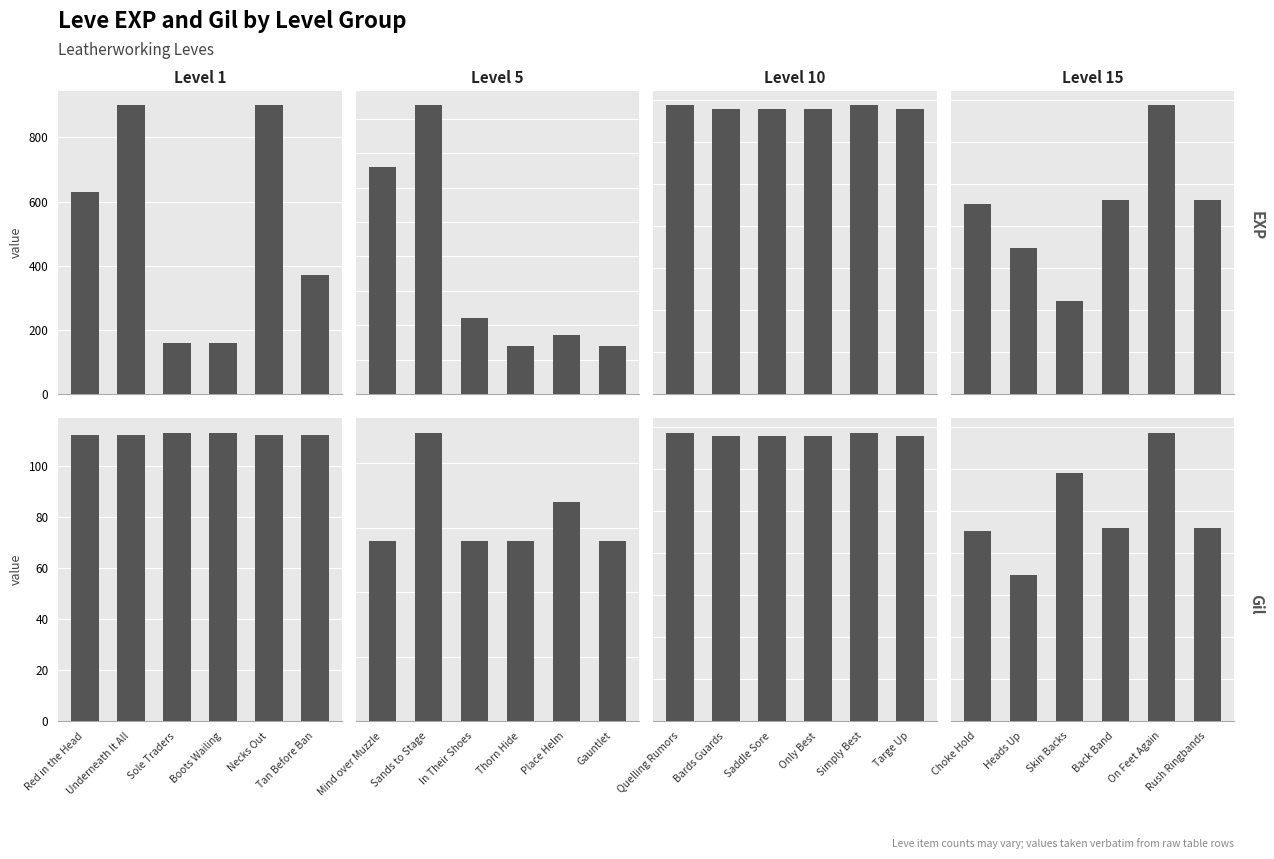

What is the label of the 4th bar from the left?

Back Band